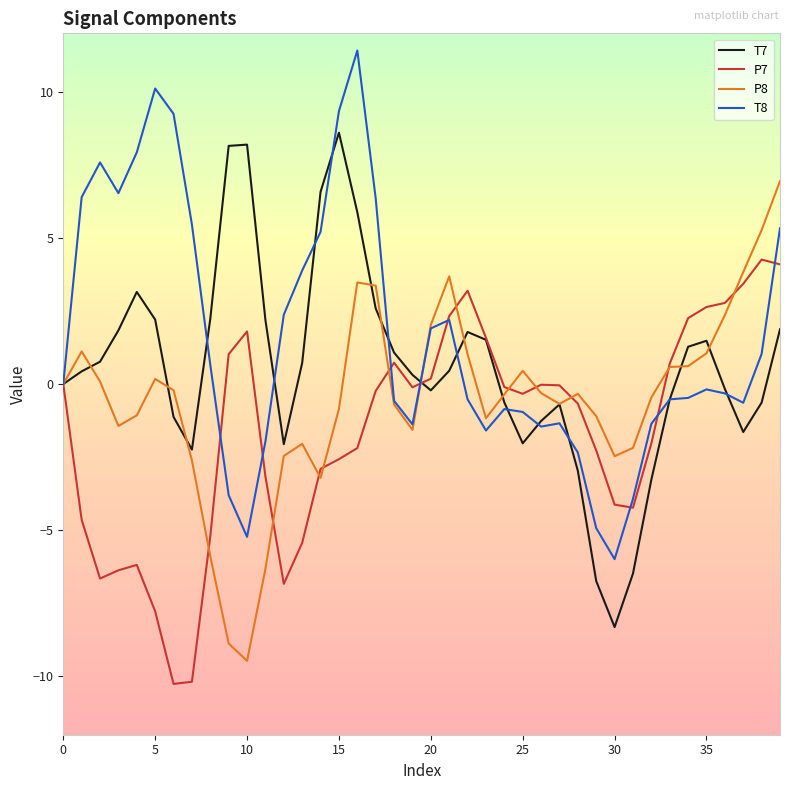

Which series has the largest total across all categories?

T8